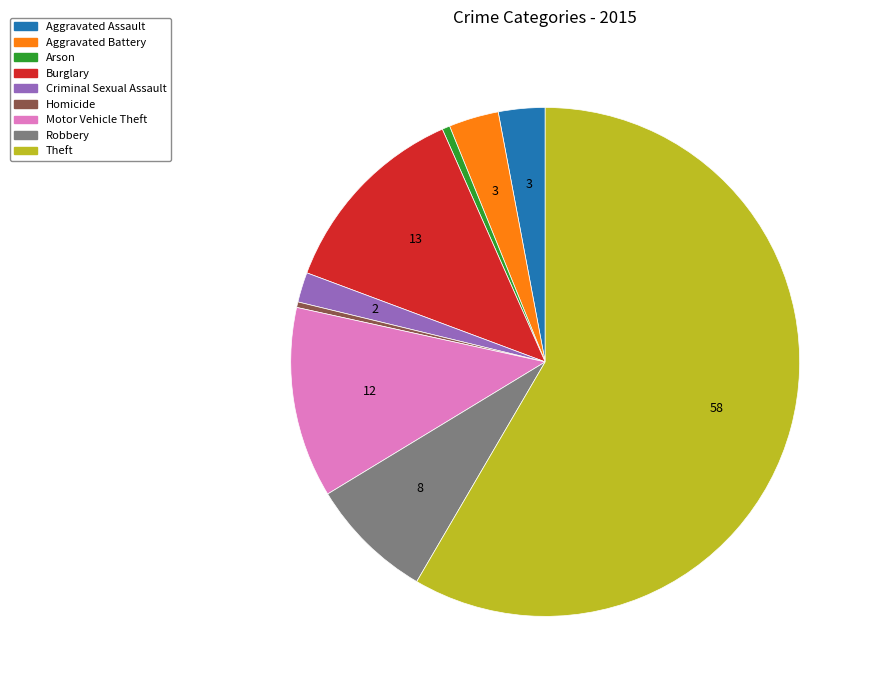

Combined, do Aggravated Assault and Arson account for over 50%?

No